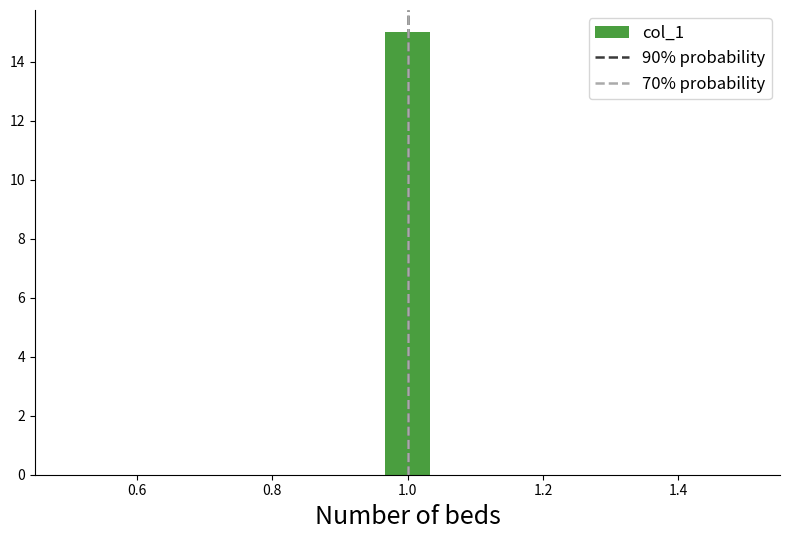

Read against the x-axis, roughly where is the centre of the tallest bar?

1.00